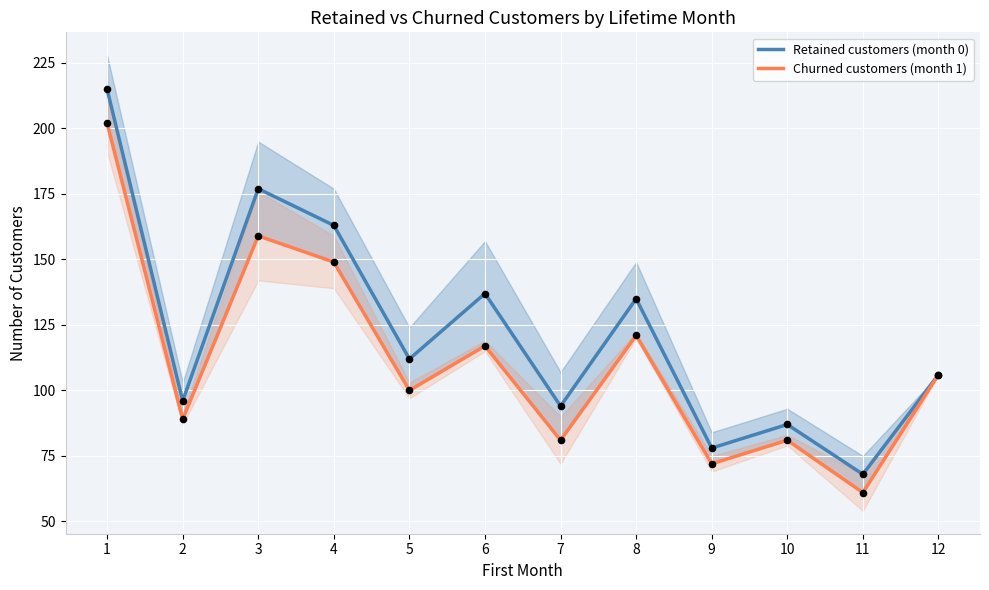

Which series has the largest total across all categories?

Retained customers (month 0)